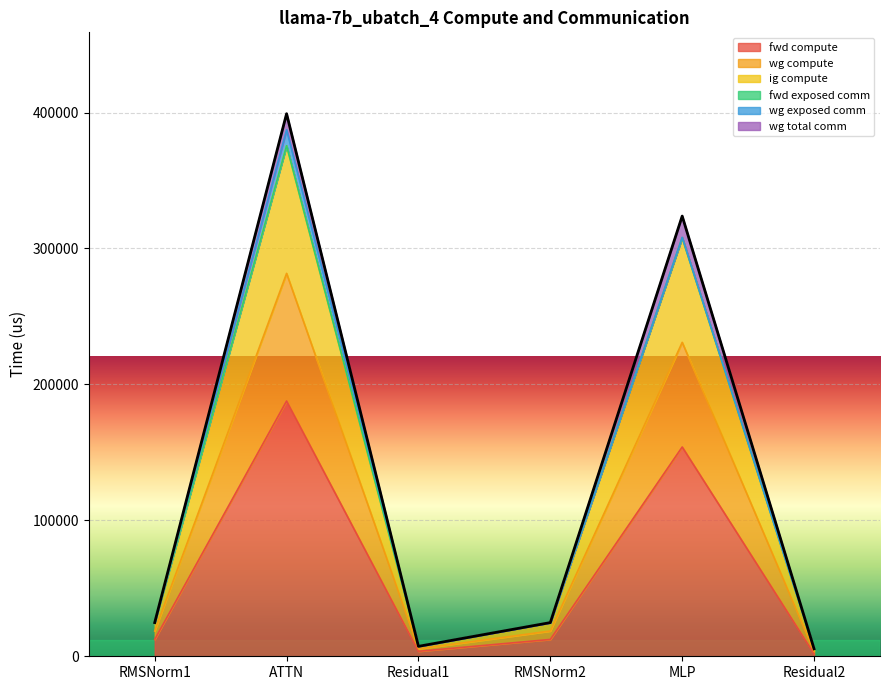

True or false: ig compute and wg compute intersect in this chart.

False